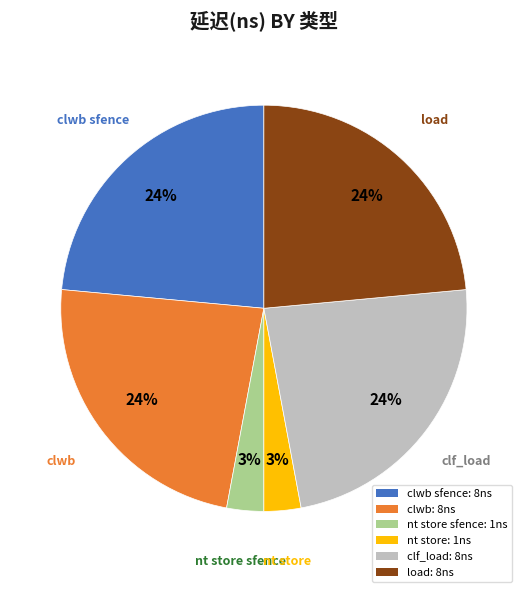

Is it true that nt store sfence: 1ns is 13% of the pie?

False